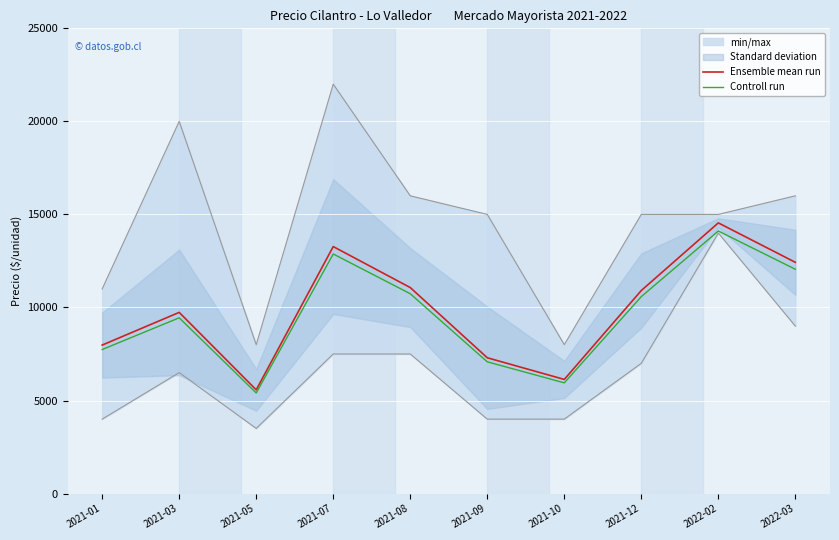

What is the maximum value shown in the chart?

14545.0